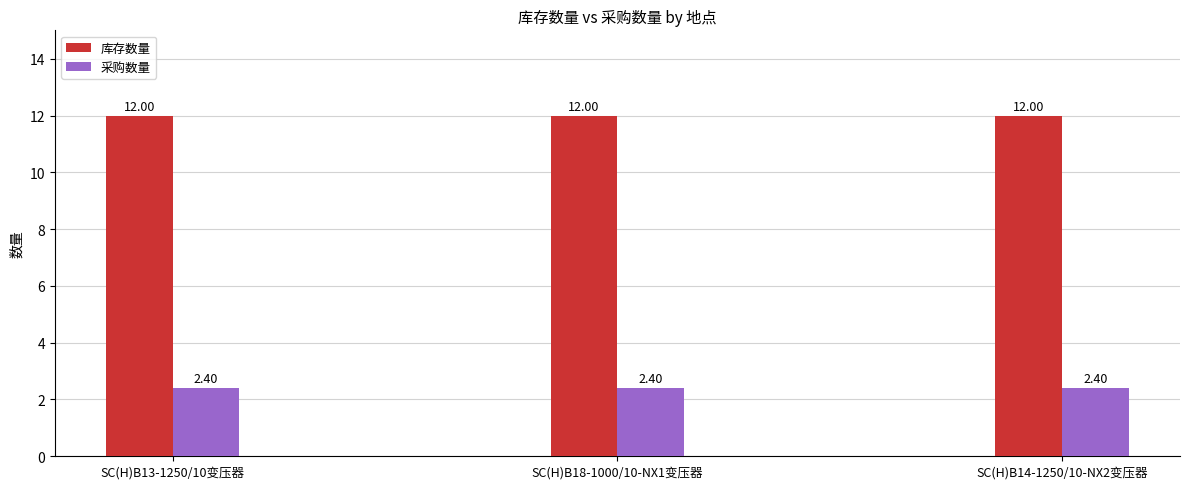

Rank the series by their average value, from highest to lowest.

库存数量, 采购数量